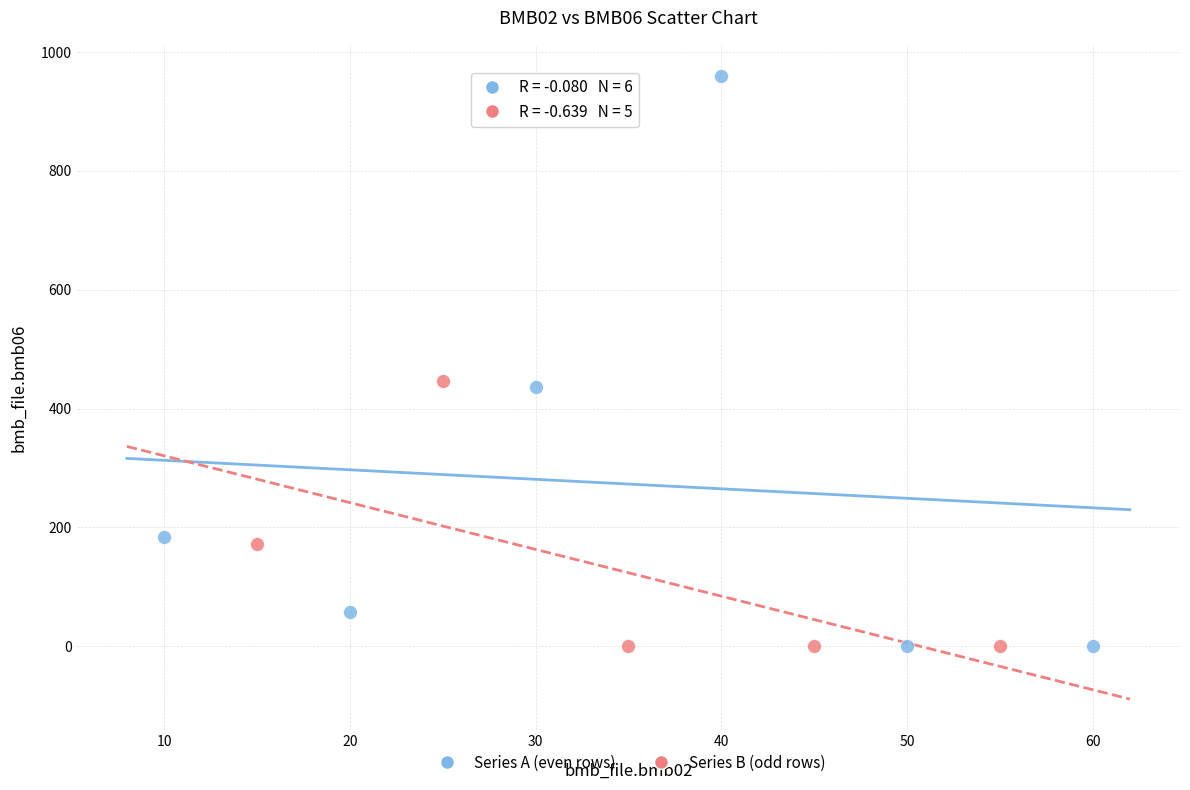

Which series has the widest spread of Y values?

Series A (even rows)